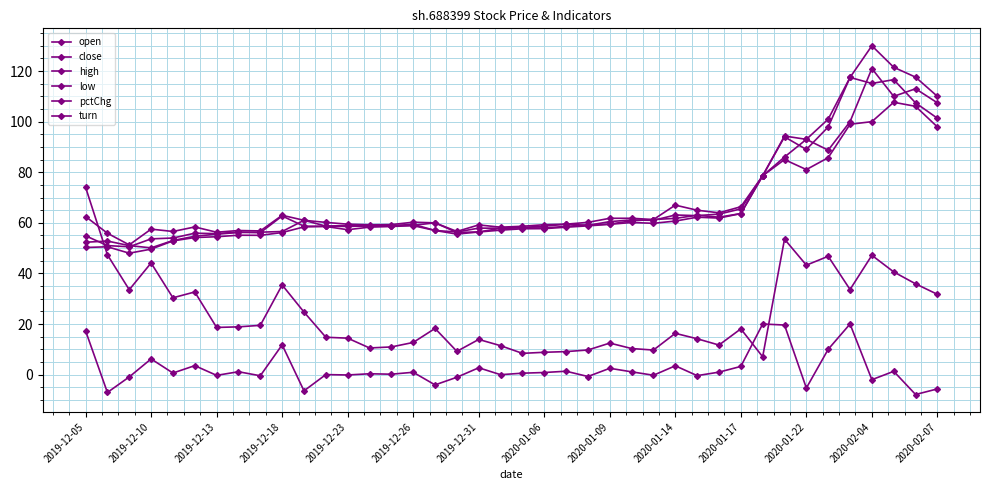

True or false: close has more than 1 interior local peaks.

True